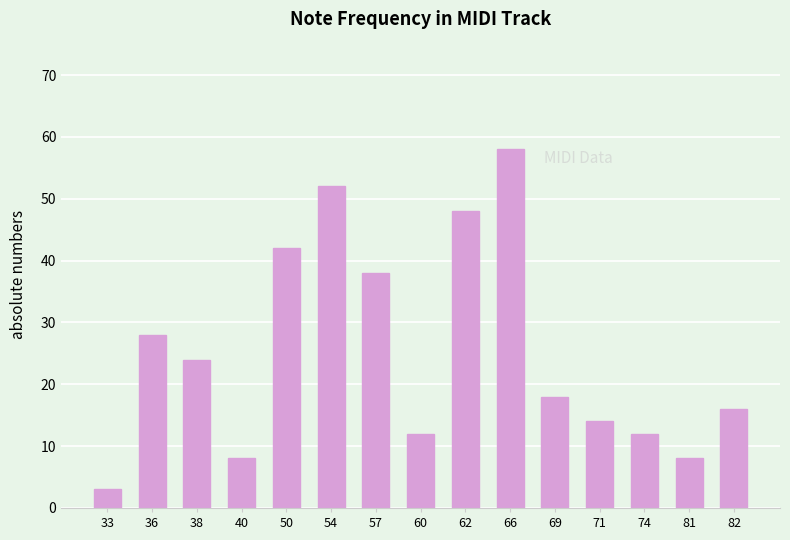

What is the ratio of the value at 50 to the value at 60?

3.5